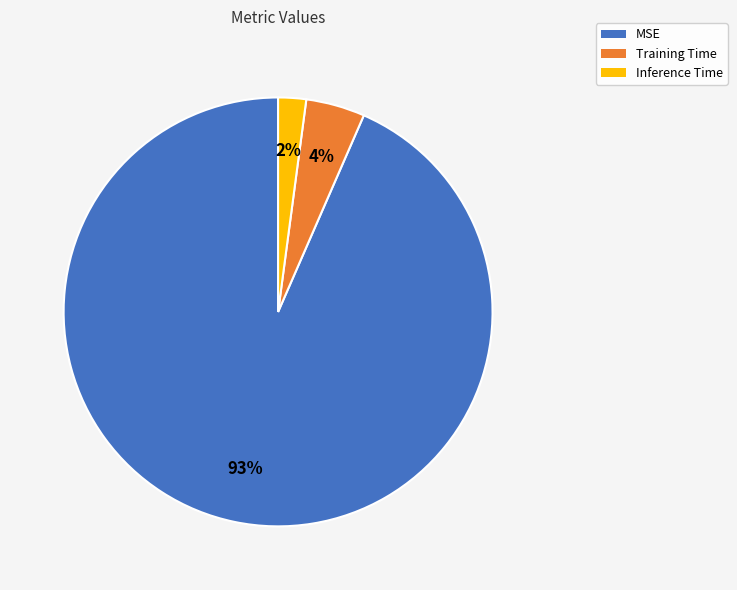

Which slice is the smallest?

Inference Time